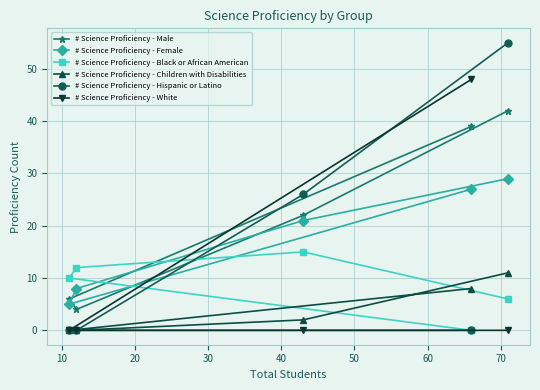

What is the difference between the # Science Proficiency - Female values at 30 and 20?

3